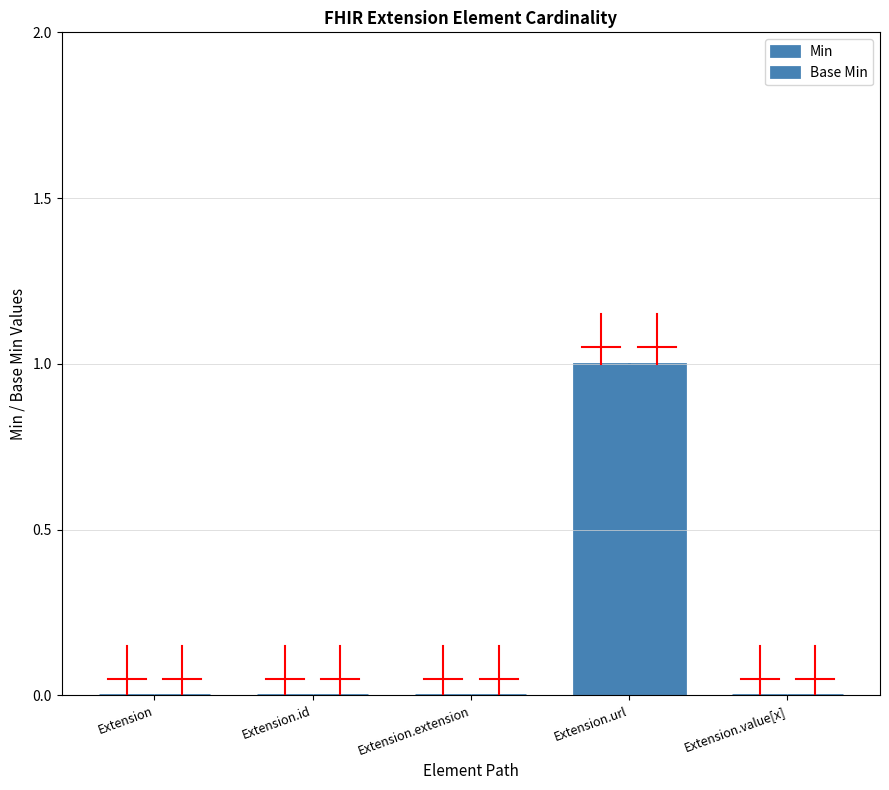

Reading right to left, transcribe all the data shown in this chart.

Min: 0	1	0	0	0
Base Min: 0	1	0	0	0